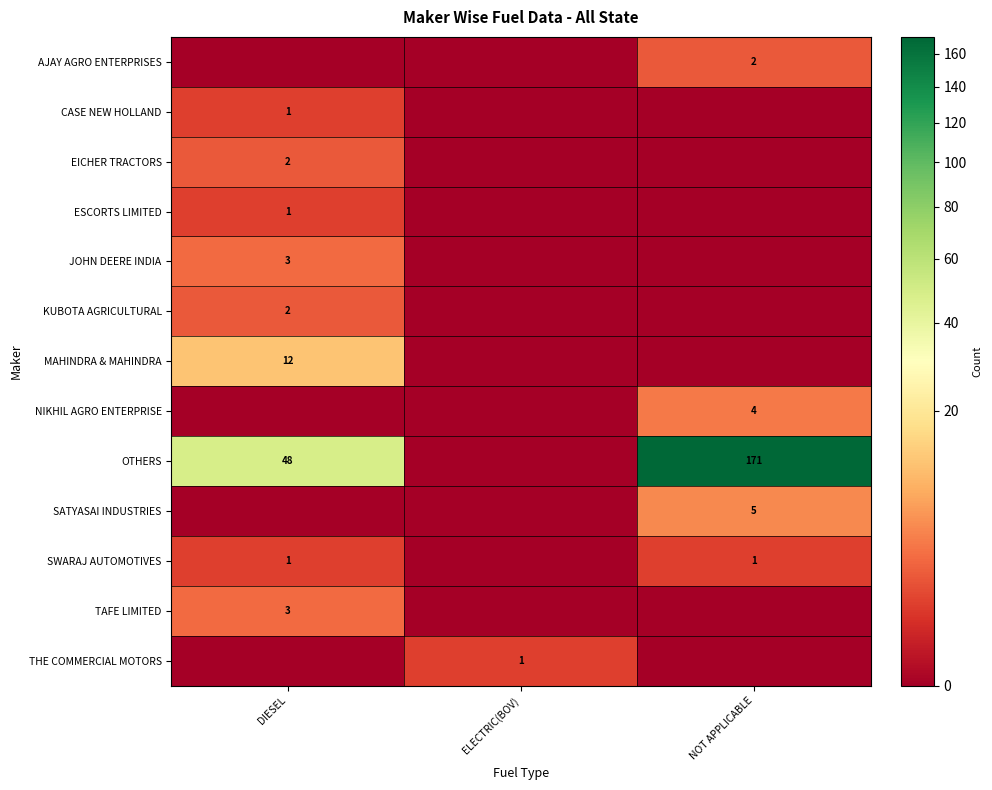

What is the sum of the OTHERS values at NOT APPLICABLE and DIESEL?

219